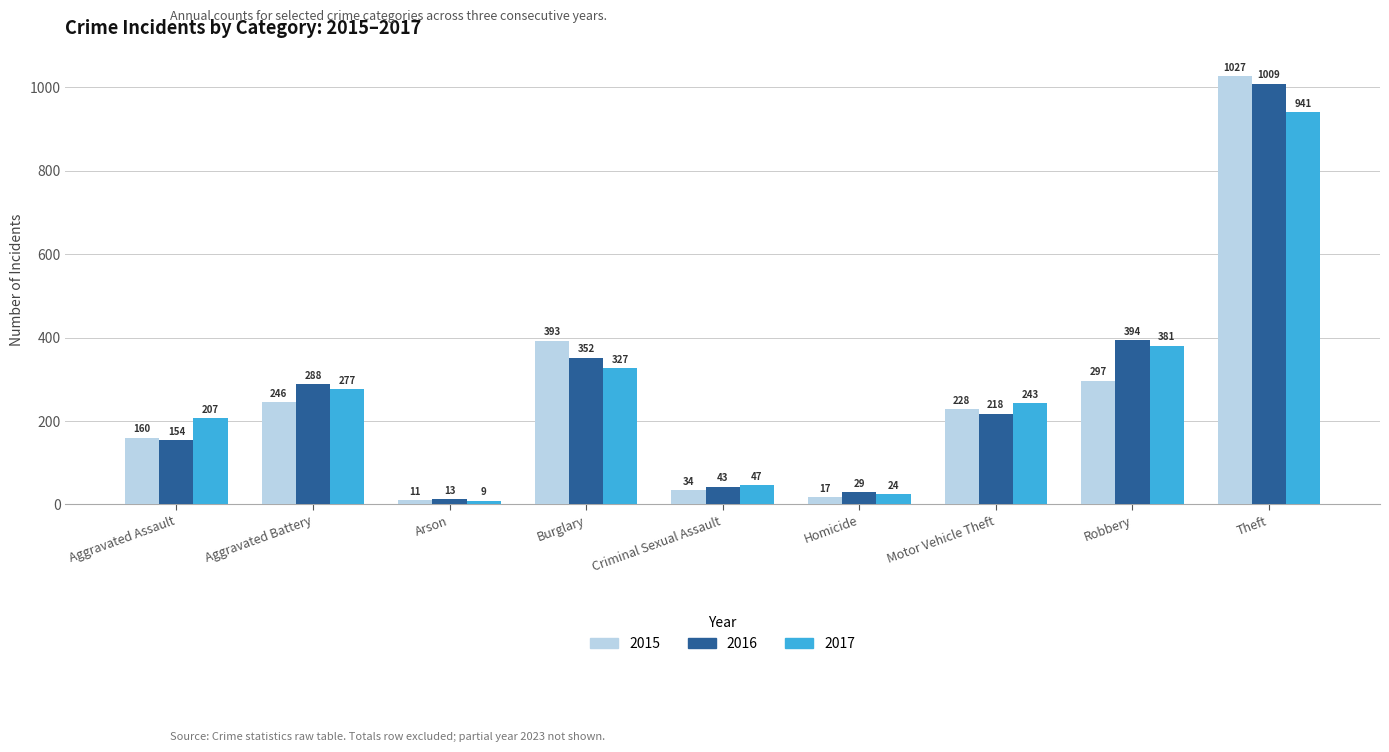

How many series are shown in this chart?

3